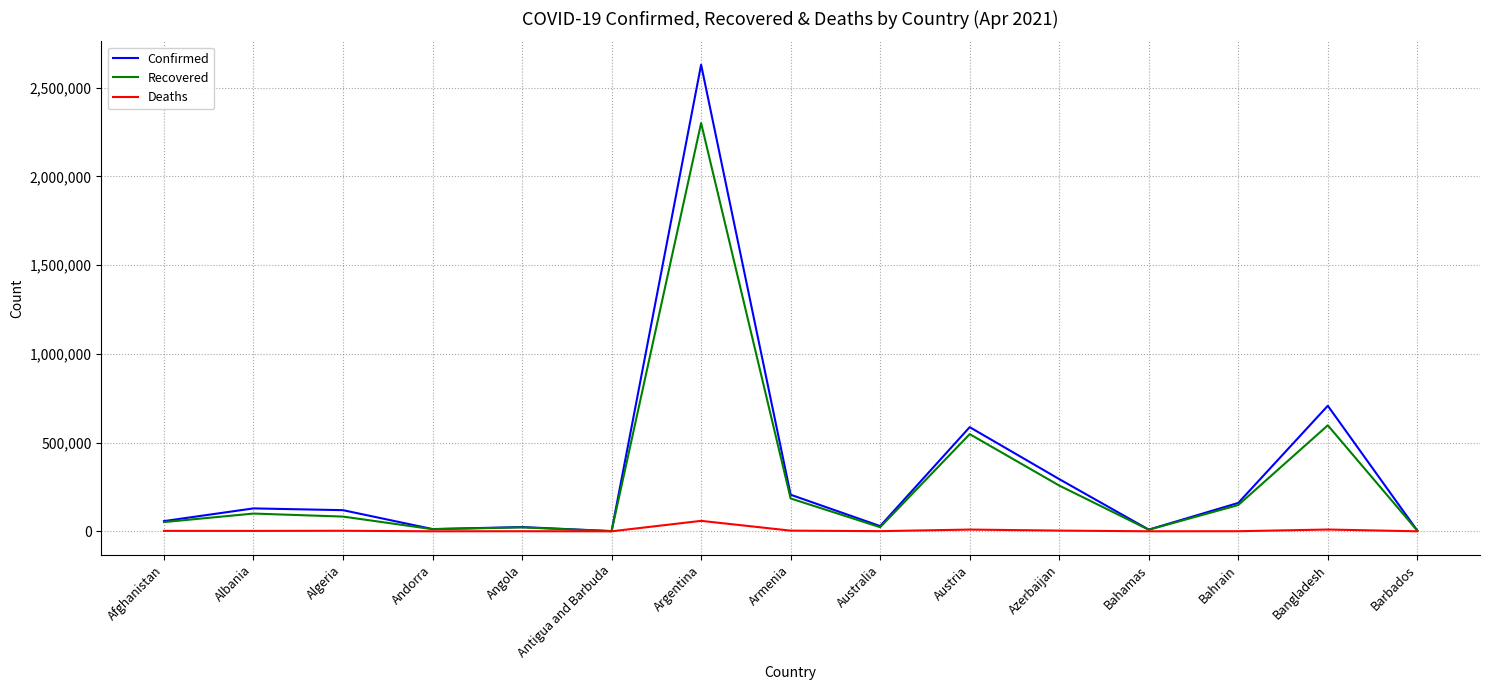

At which label does Confirmed first exceed 119142?

Albania